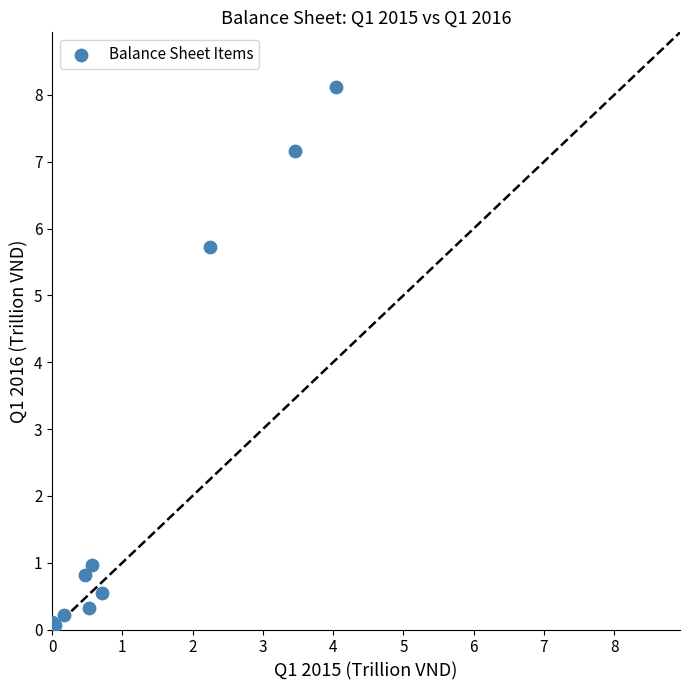

What Y value in the scatter plot is closest to 4?

5.7